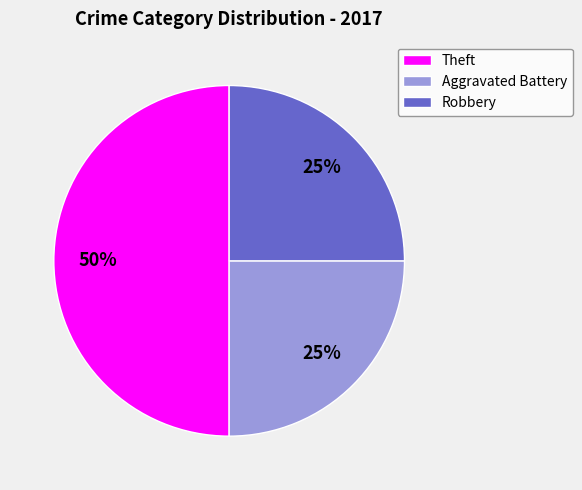

How many slices are in this pie chart?

3